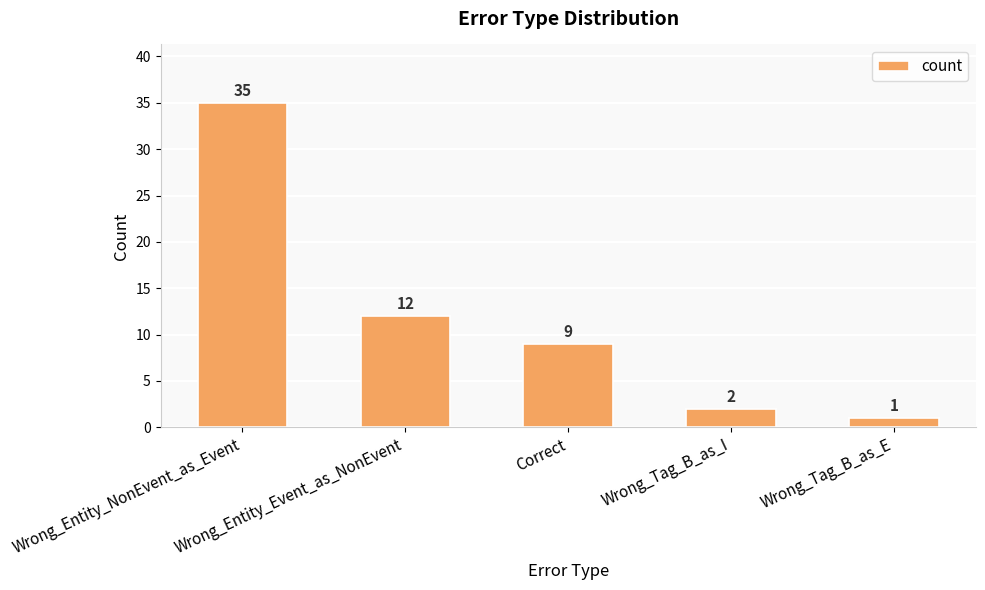

What is the change in value from Correct to Wrong_Tag_B_as_I?

-7